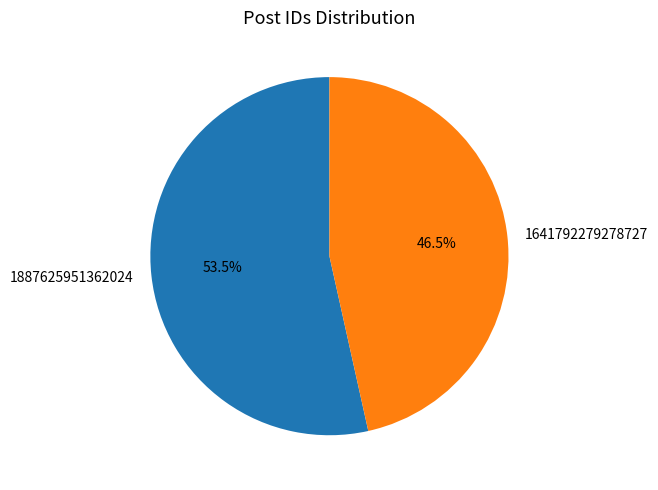

Combined, do 1641792279278727 and 1887625951362024 account for over 50%?

Yes